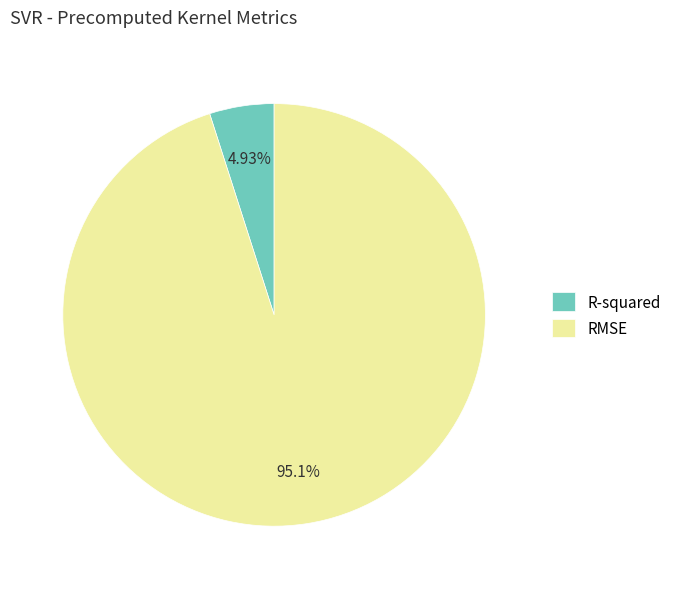

Which has a higher value, R-squared or RMSE?

RMSE